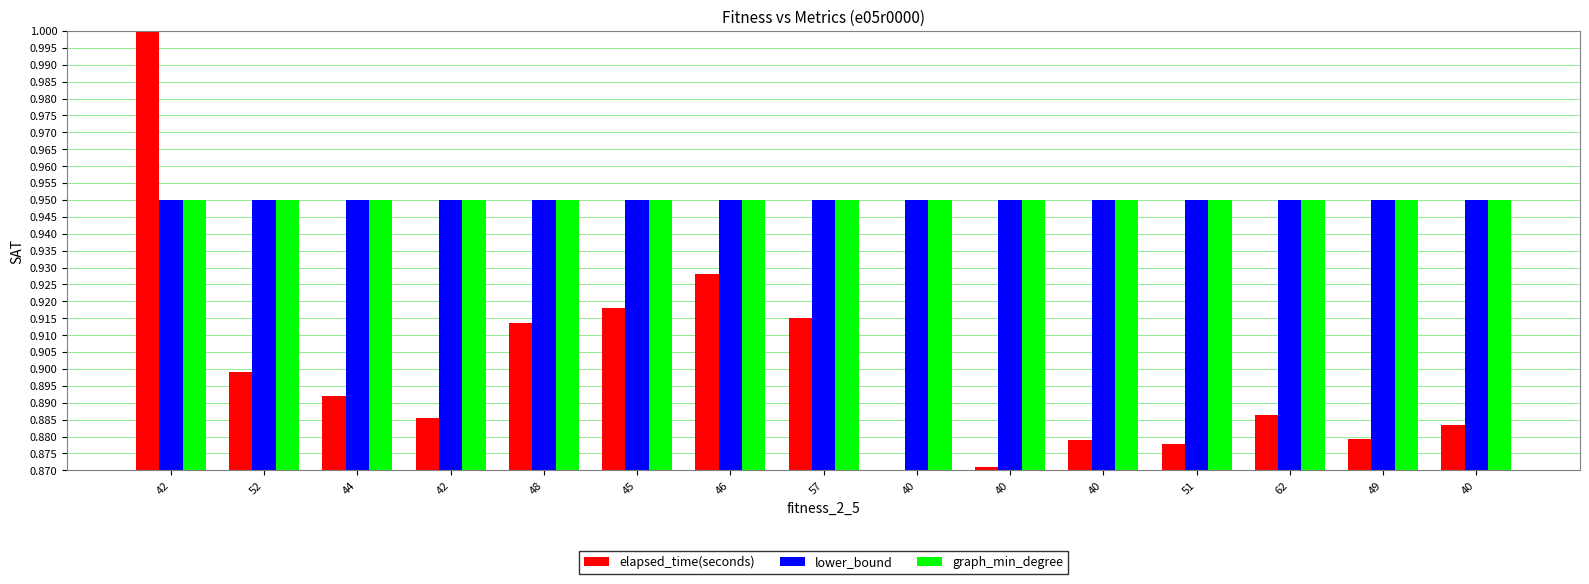

Is it true that lower_bound equals 1.5 at 62?

False